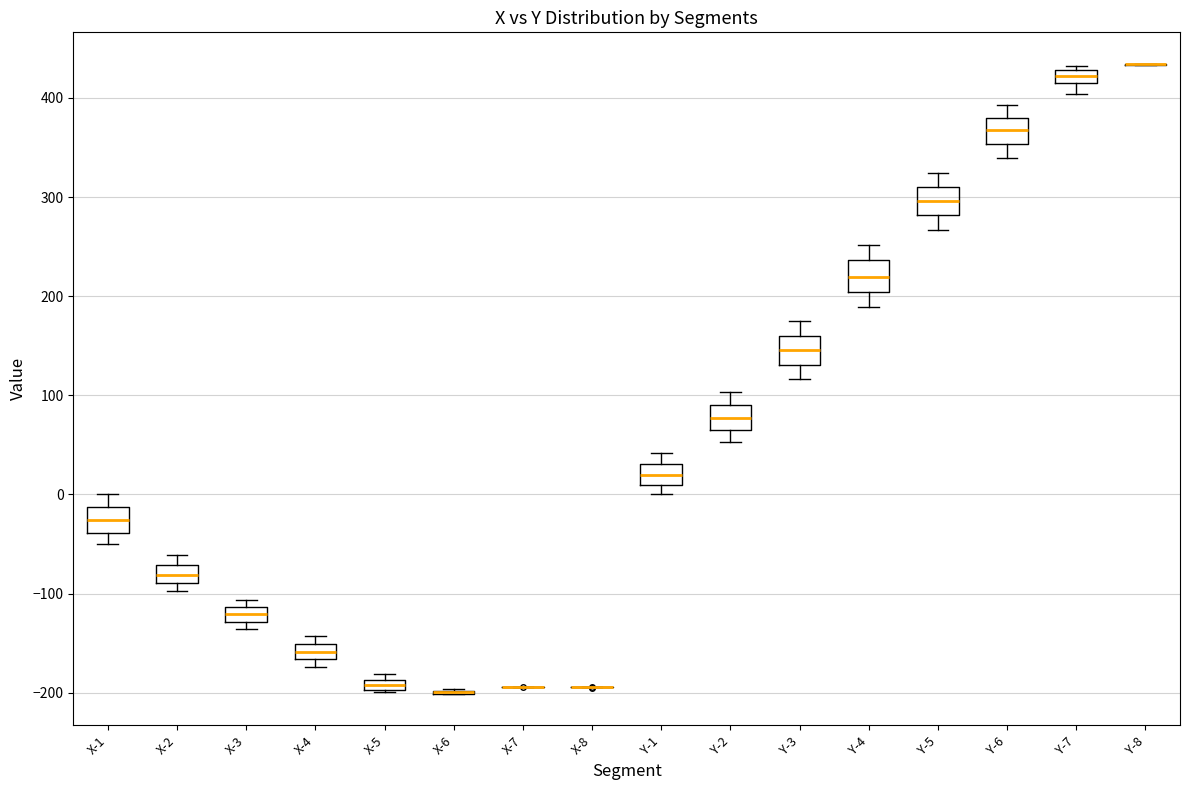

Where does the upper whisker of the box for Y-1 end on the y-axis? The values are not printed on the chart, so give them approximately, as read against the axis.

40